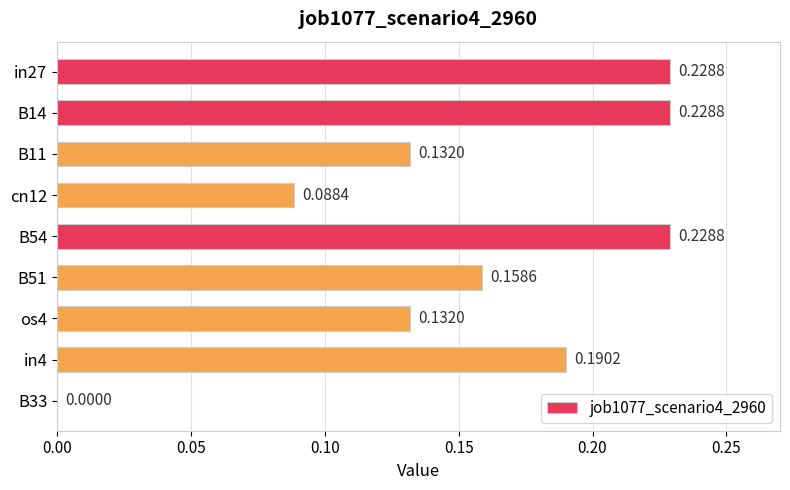

What is the sum of the values at B14 and cn12?

0.3